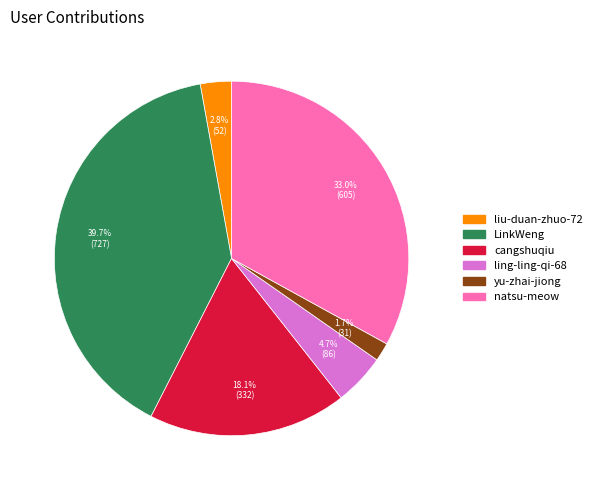

Between LinkWeng and liu-duan-zhuo-72, which is larger?

LinkWeng